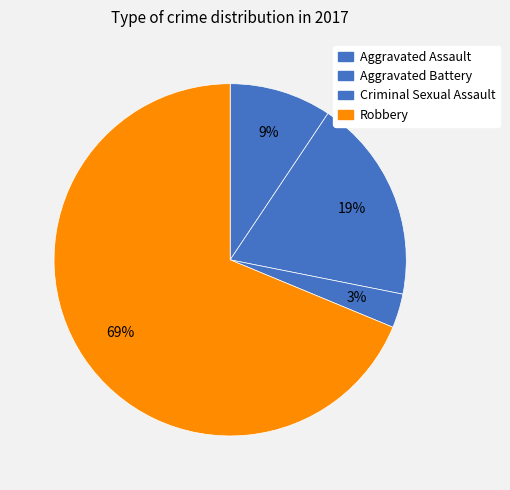

To the nearest percent, what percentage of the pie is Aggravated Battery?

19%